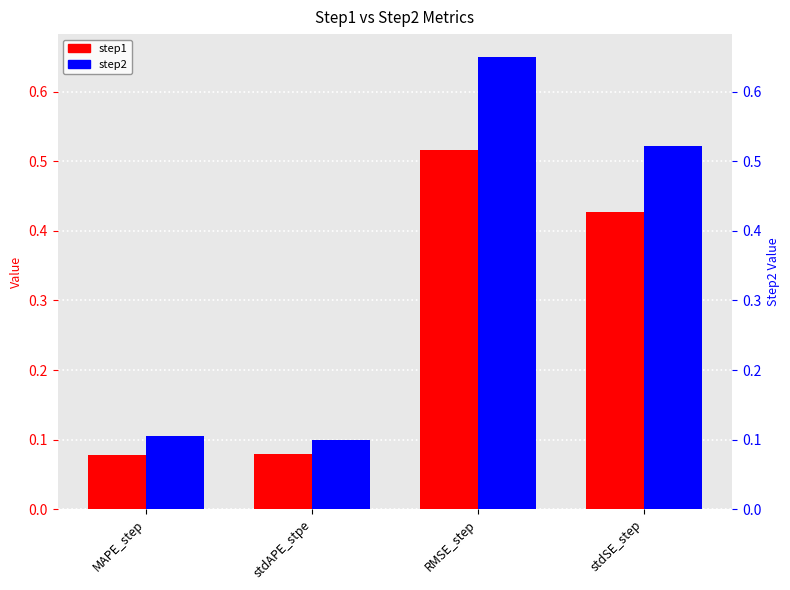

List the series in order of their peak value, lowest first.

step1, step2